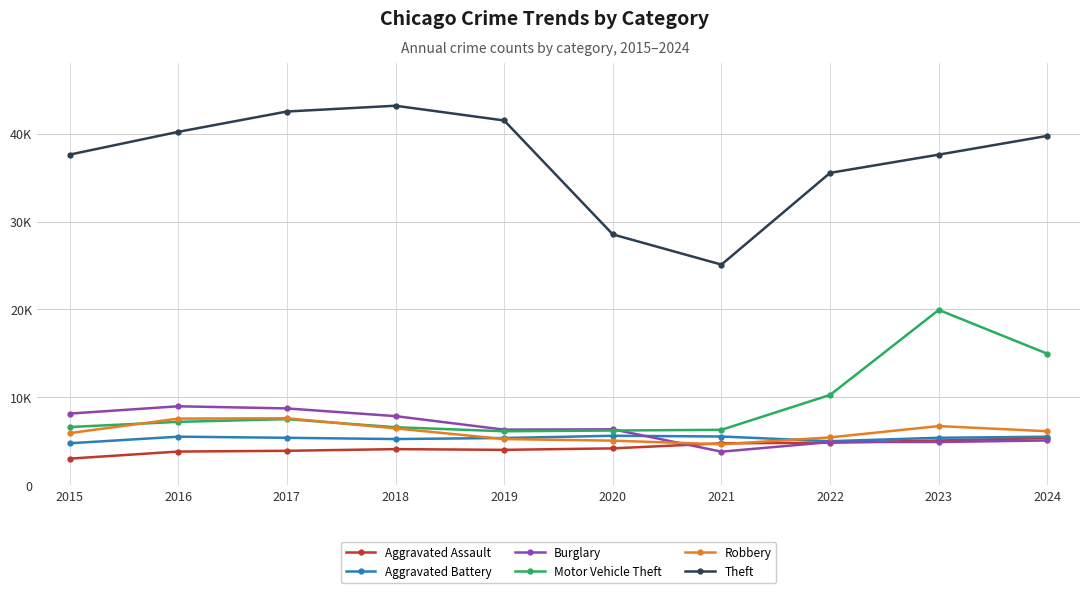

What is the total value across all series at 2017?

75683